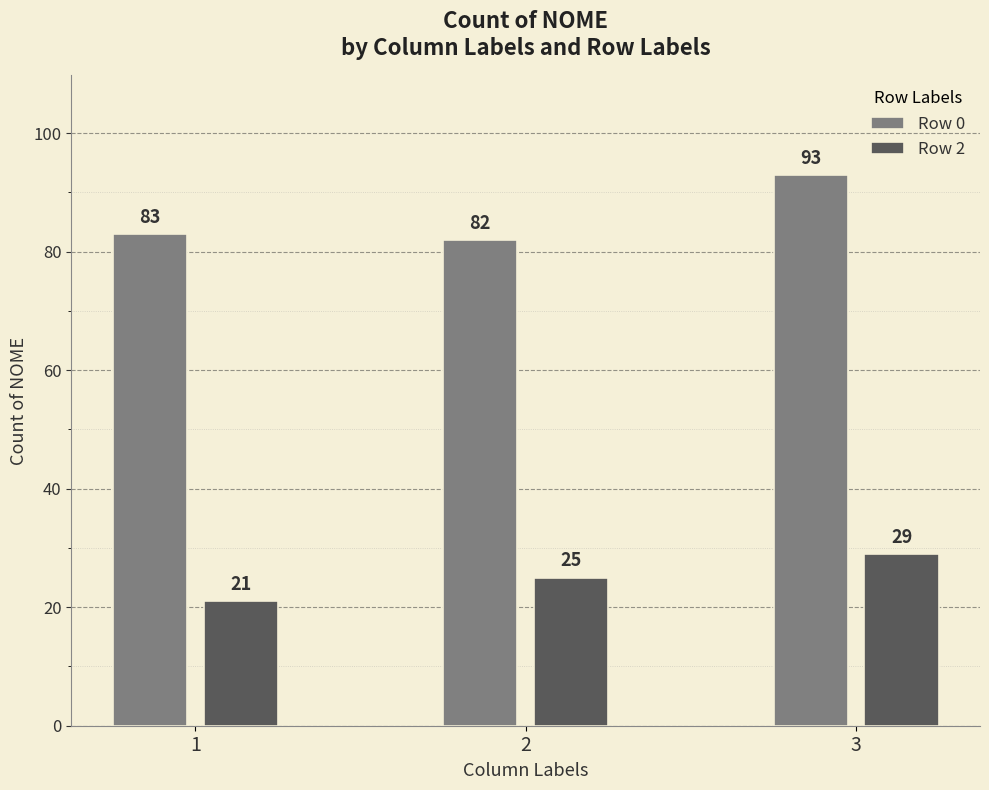

Reading left to right, extract all data points from this chart.

Row 0: 83	82	93
Row 2: 21	25	29